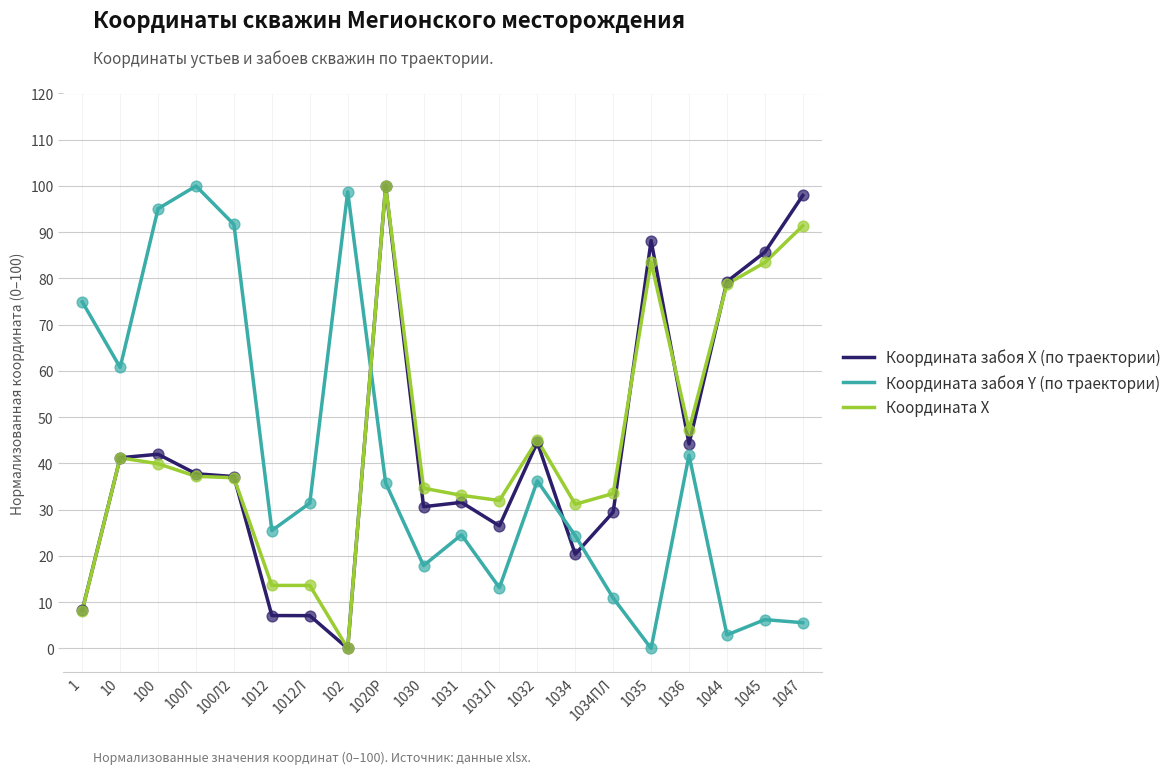

What is the spread (max minus min) of values at 1035?

88.2